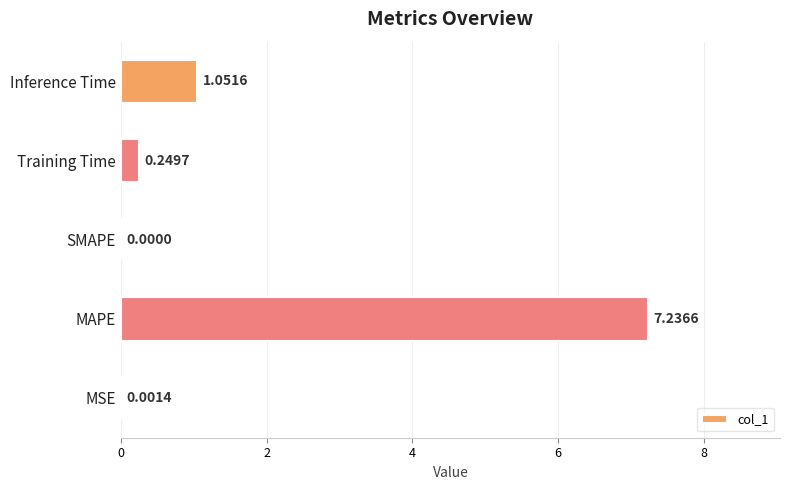

Which category has the highest value across all series?

MAPE